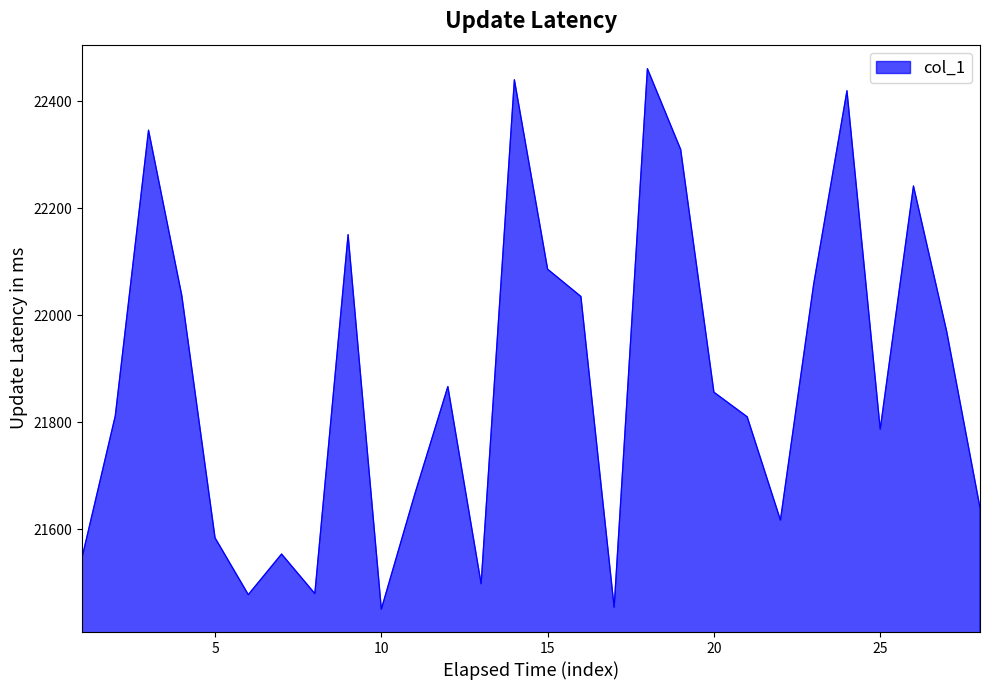

What is the smallest value displayed?

21450.8